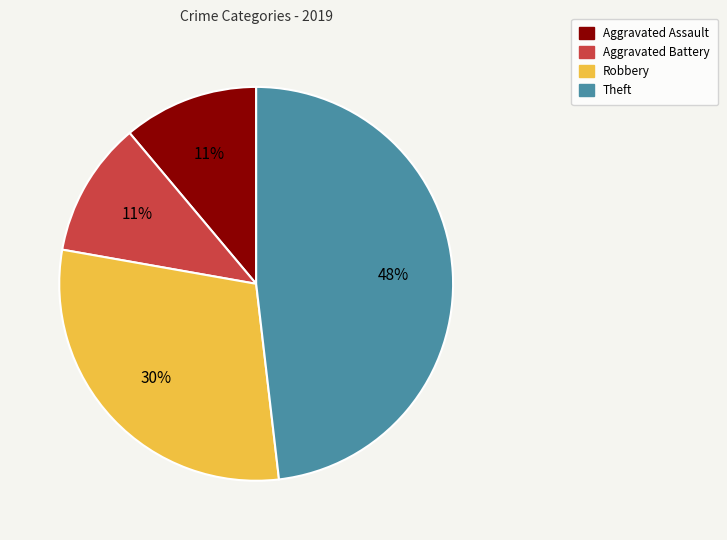

Does Aggravated Battery represent more than half of the total?

No